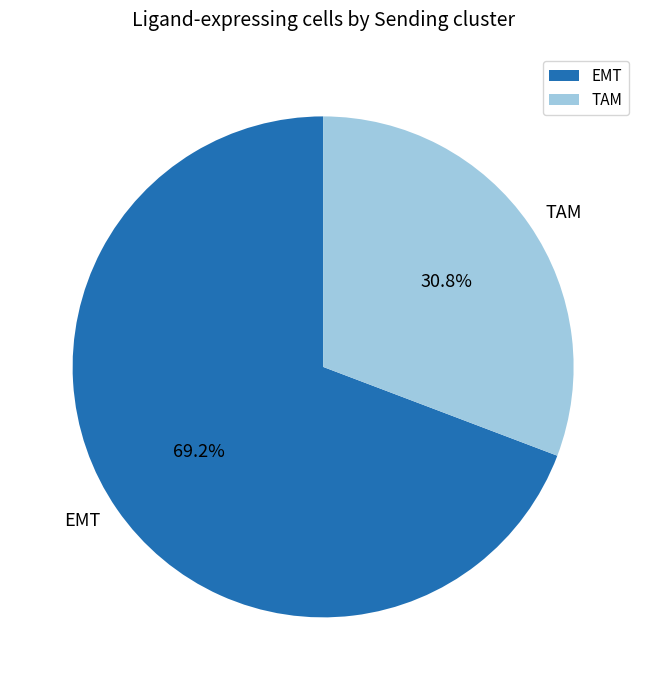

To the nearest percent, what percentage of the pie is TAM?

31%